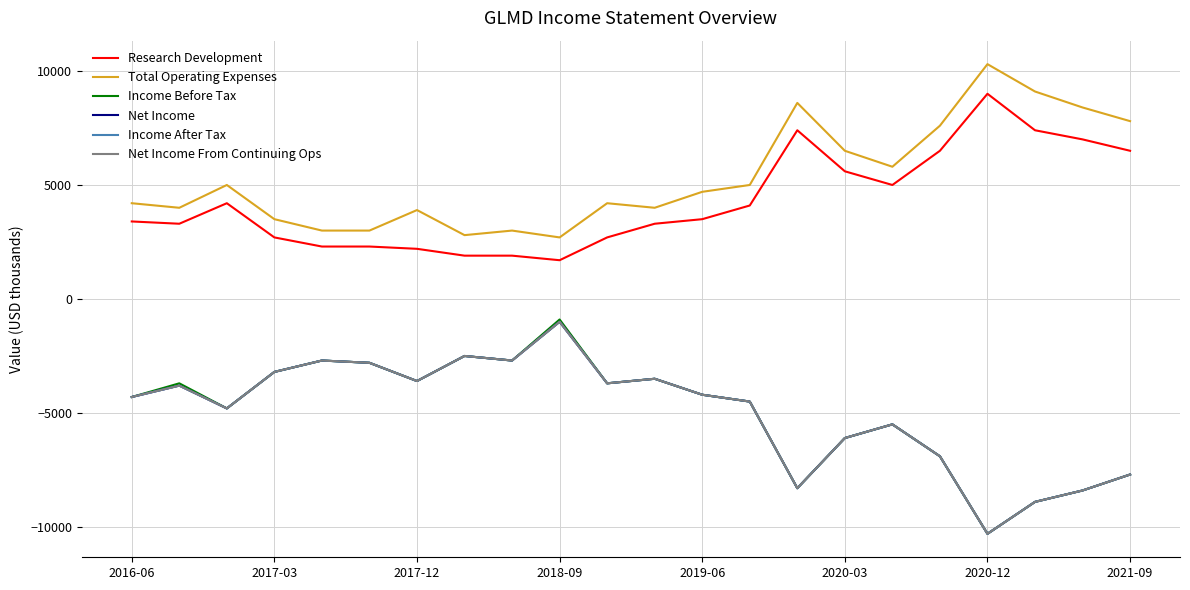

Does the chart display data point markers on the line(s)?

No